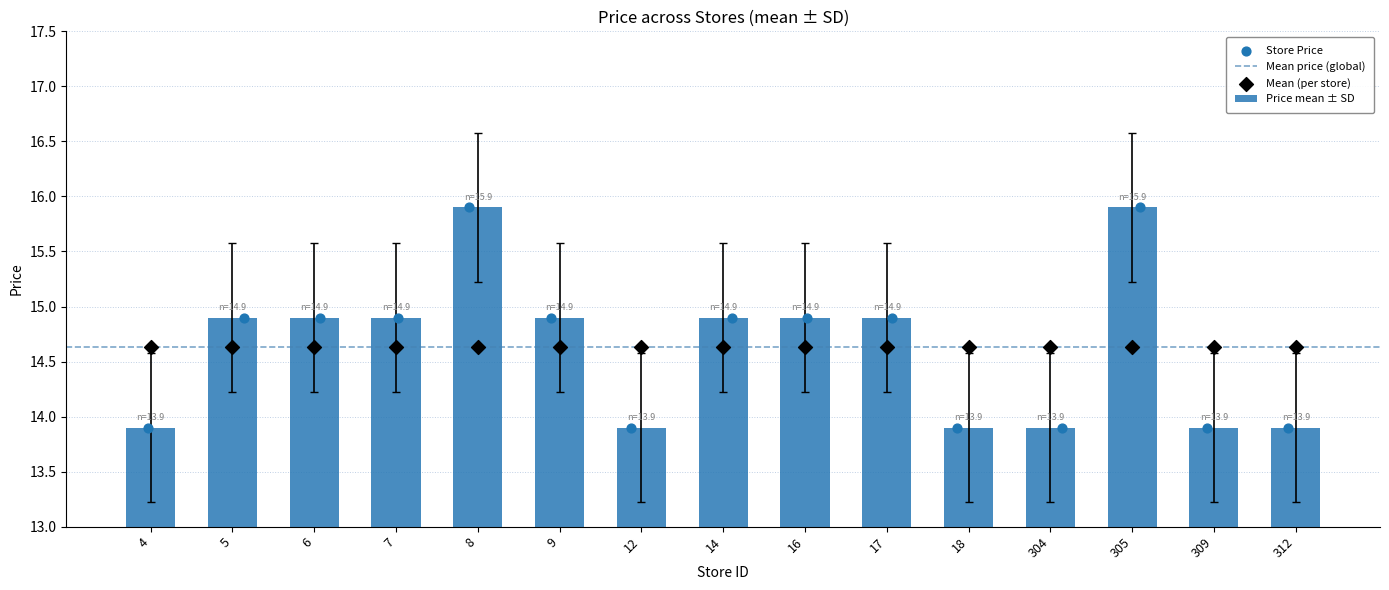

What is the change in value from 17 to 305?

+1.0